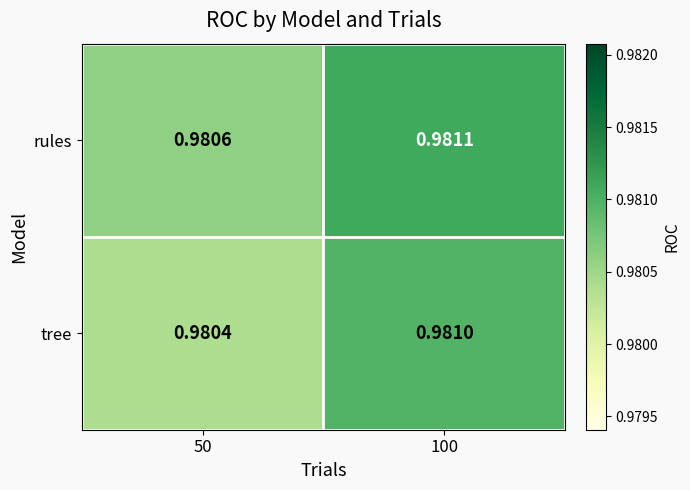

Which series changed the most between 50 and 100?

tree